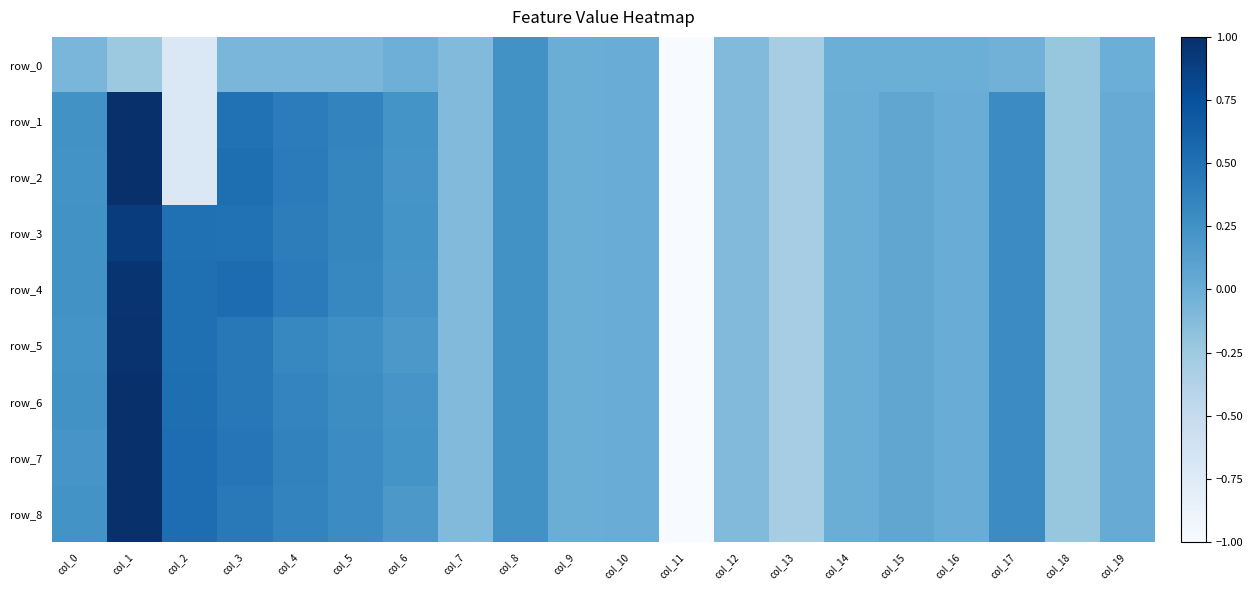

What is the difference between the row_3 values at col_15 and col_6?

0.2